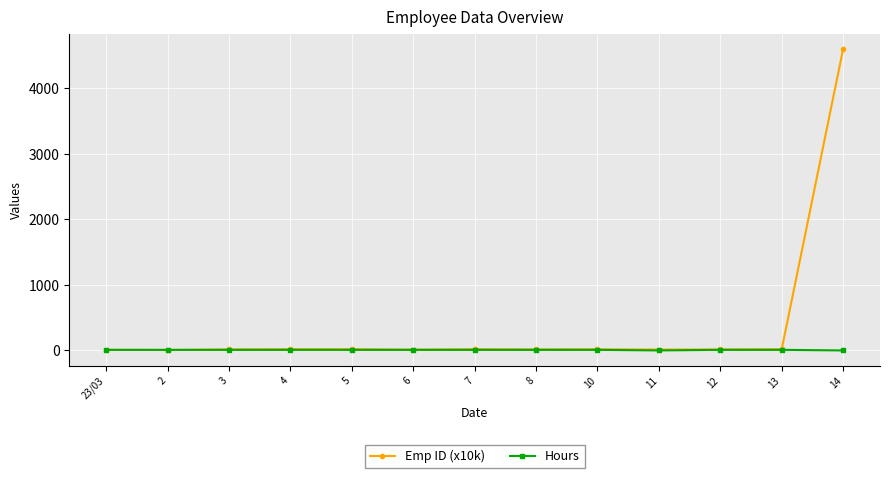

Which series has the largest total across all categories?

Emp ID (x10k)